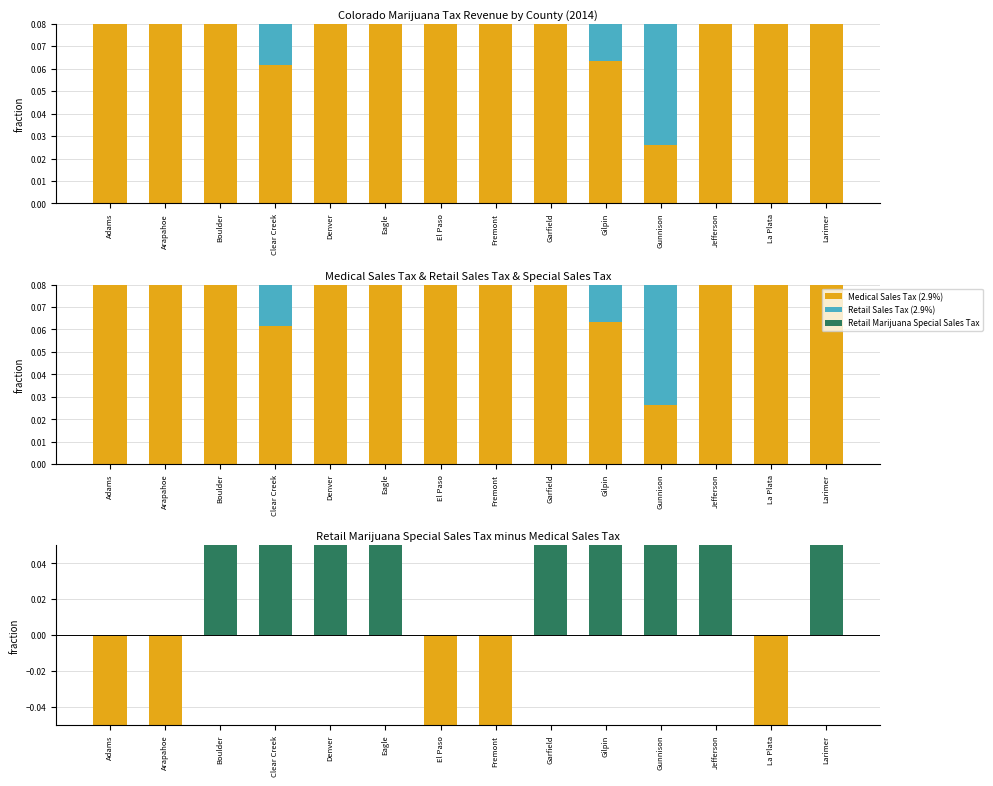

Reading left to right, extract all data points from this chart.

Medical Sales Tax (2.9%): Adams=0.7	Arapahoe=0.8	Boulder=0.2	Clear Creek=0.1	Denver=0.2	Eagle=0.3	El Paso=1.0	Fremont=1.0	Garfield=0.3	Gilpin=0.1	Gunnison=0.0	Jefferson=0.2	La Plata=0.7	Larimer=0.3
Retail Sales Tax (2.9%): Adams=0.2	Arapahoe=0.1	Boulder=0.2	Clear Creek=0.2	Denver=0.2	Eagle=0.2	El Paso=0.0	Fremont=0.0	Garfield=0.2	Gilpin=0.3	Gunnison=0.2	Jefferson=0.2	La Plata=0.1	Larimer=0.2
Retail Marijuana Special Sales Tax: Adams=0.2	Arapahoe=0.2	Boulder=0.6	Clear Creek=0.7	Denver=0.6	Eagle=0.6	El Paso=0.0	Fremont=0.0	Garfield=0.5	Gilpin=0.7	Gunnison=0.7	Jefferson=0.6	La Plata=0.2	Larimer=0.5
Special Tax minus Medical Tax: Adams=-0.5	Arapahoe=-0.6	Boulder=0.3	Clear Creek=0.6	Denver=0.3	Eagle=0.3	El Paso=-1.0	Fremont=-1.0	Garfield=0.3	Gilpin=0.6	Gunnison=0.7	Jefferson=0.3	La Plata=-0.5	Larimer=0.2